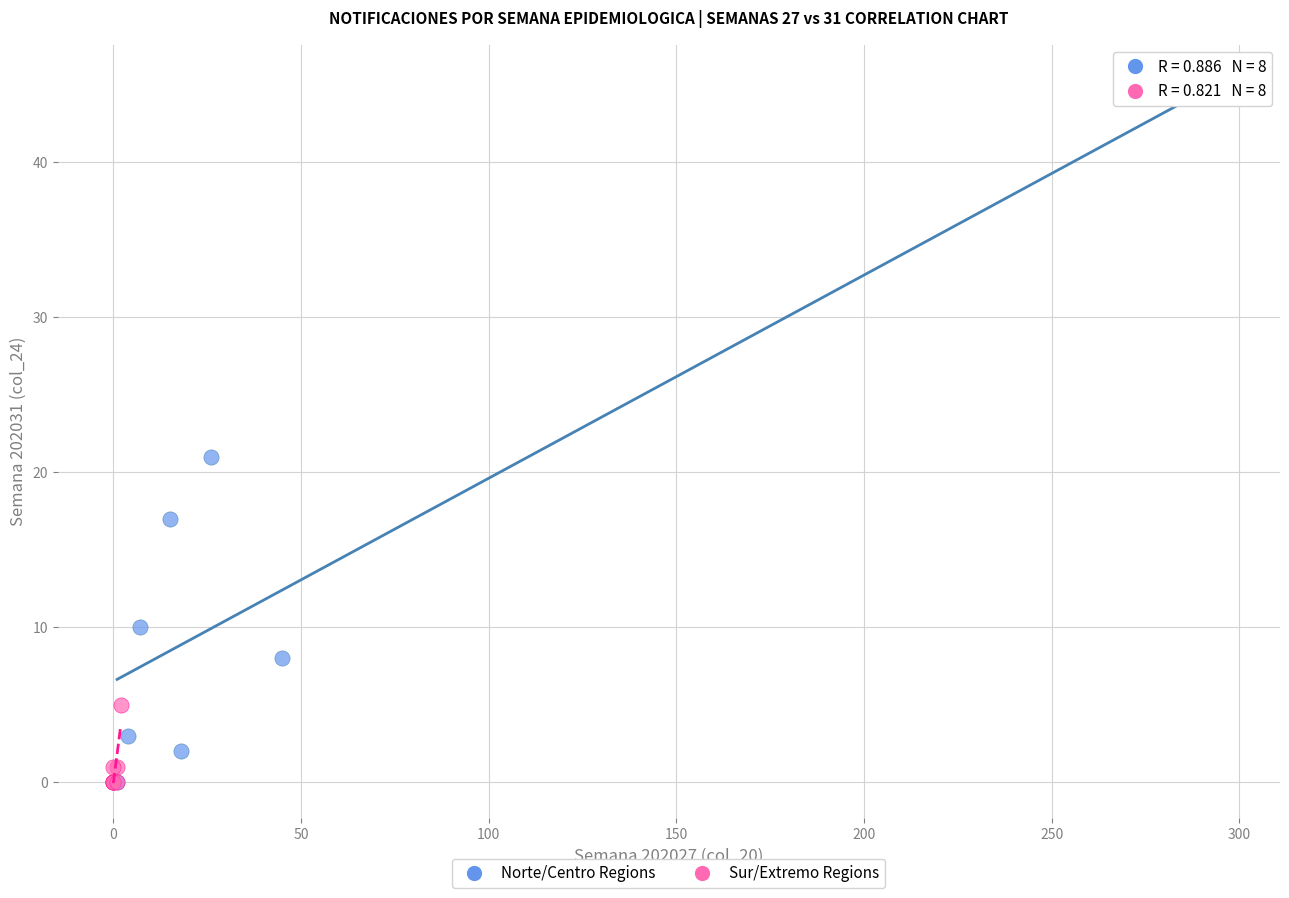

What are all the series names shown in the legend?

Norte/Centro Regions, Sur/Extremo Regions